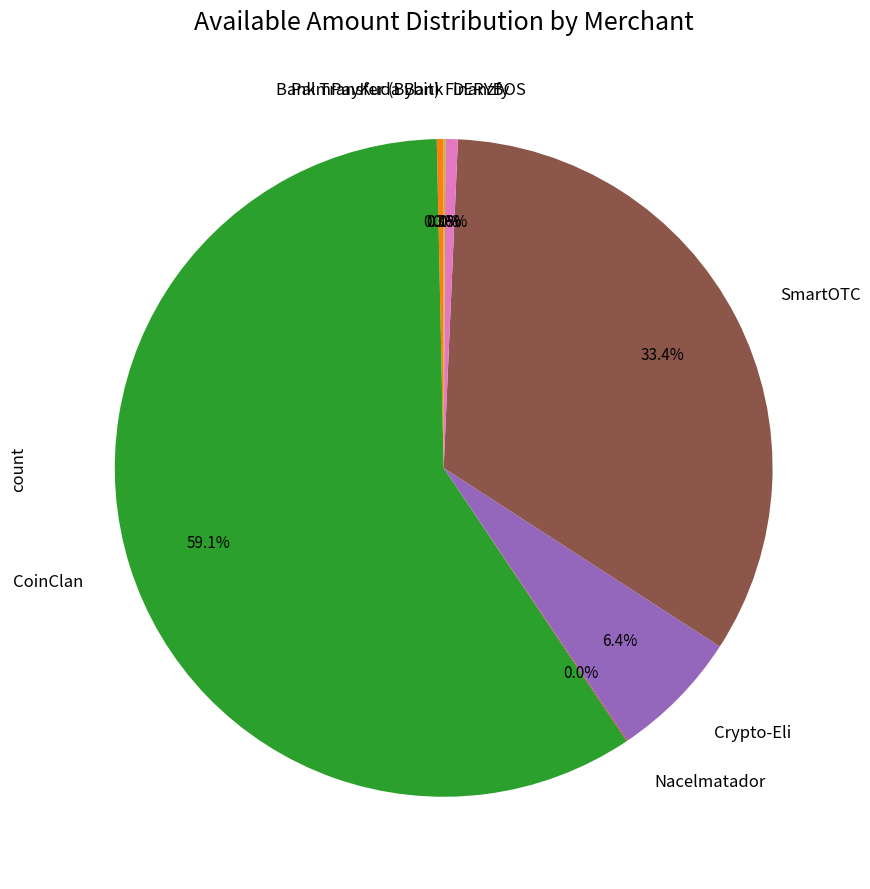

Is there a majority slice in this chart?

Yes